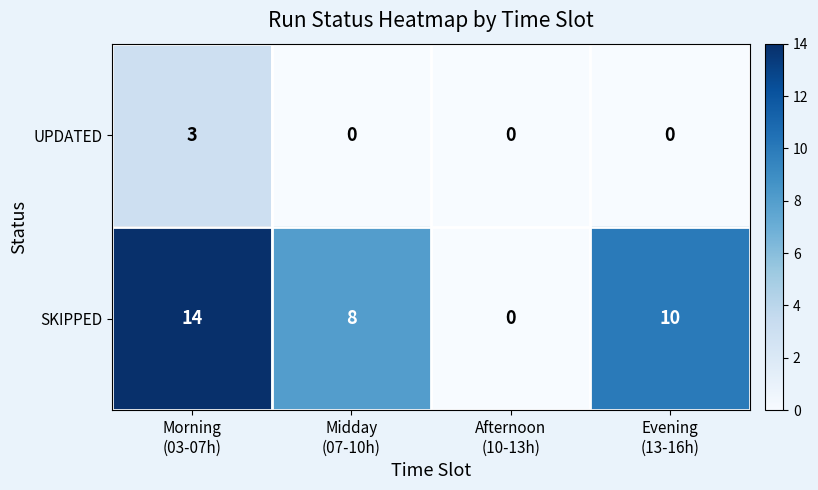

How many series are shown in this chart?

2